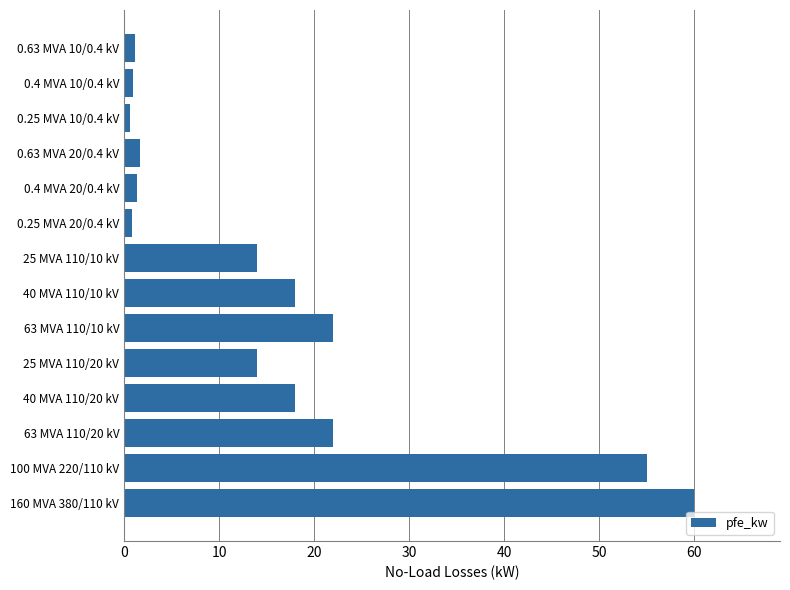

The chart shows a value of 55.0 at 100 MVA 220/110 kV. True or false?

True